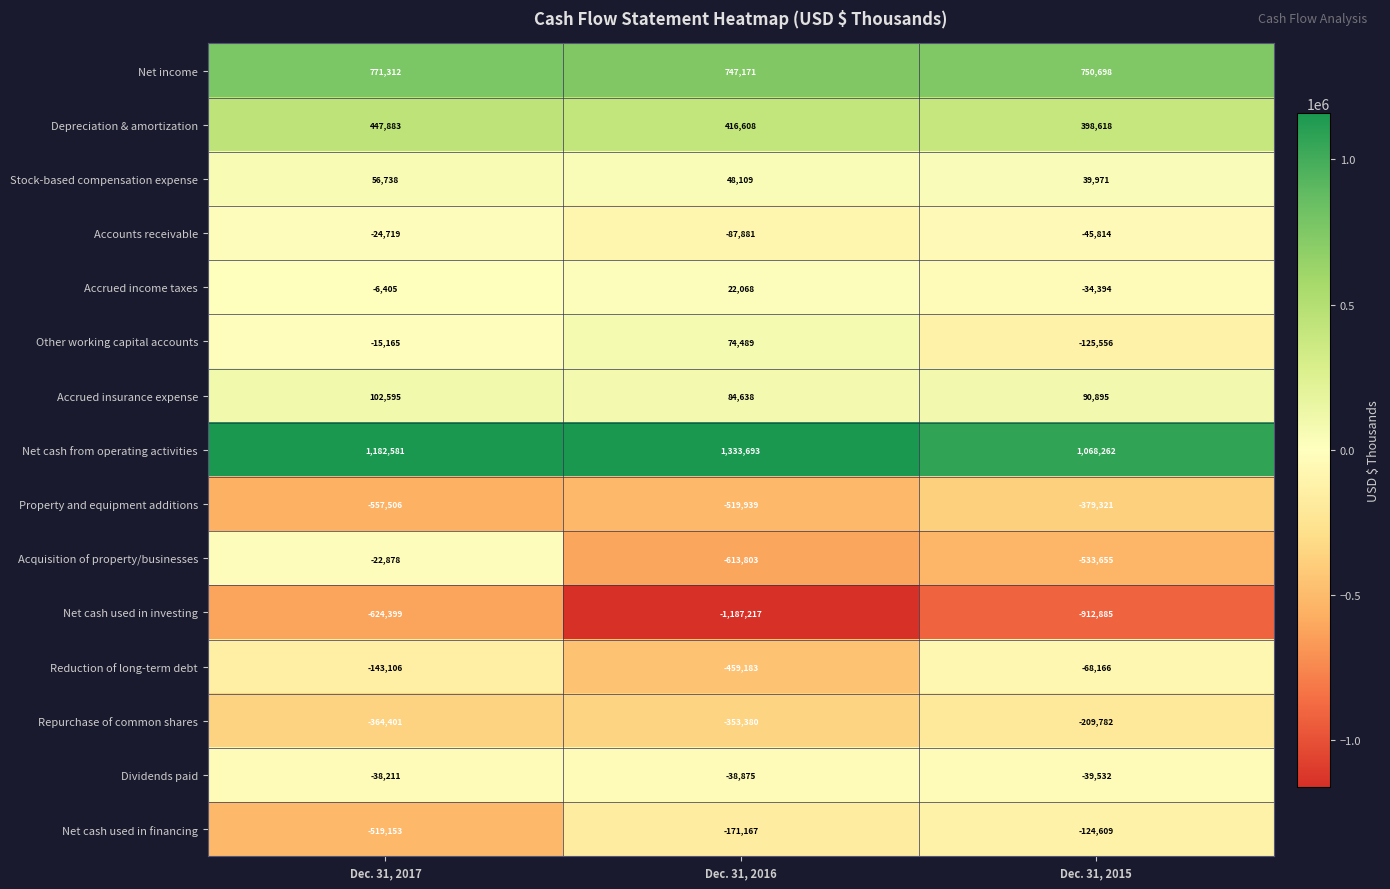

Which category has the lowest value across all series?

Dec. 31, 2016